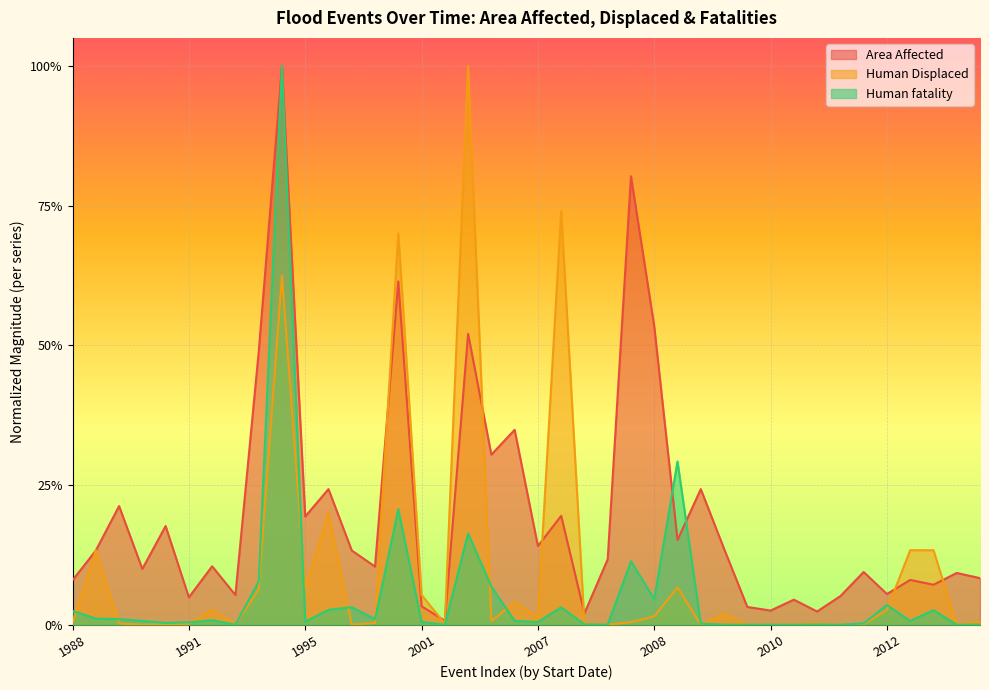

At how many categories does at least one series exceed 0?

40